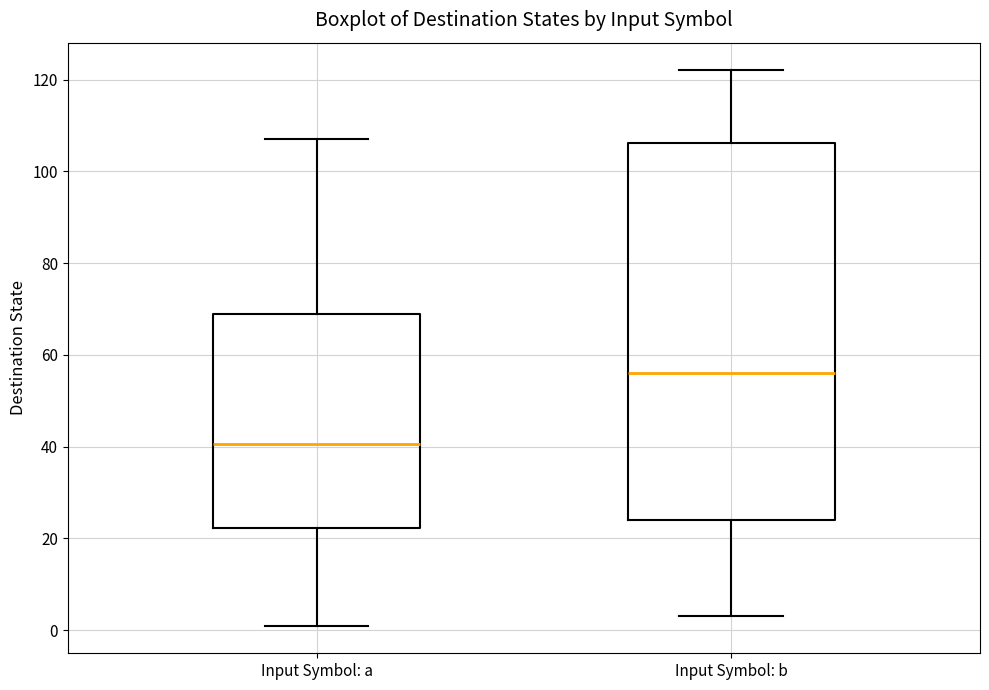

Which box is the tallest, from its lower edge to its upper edge?

Input Symbol: b